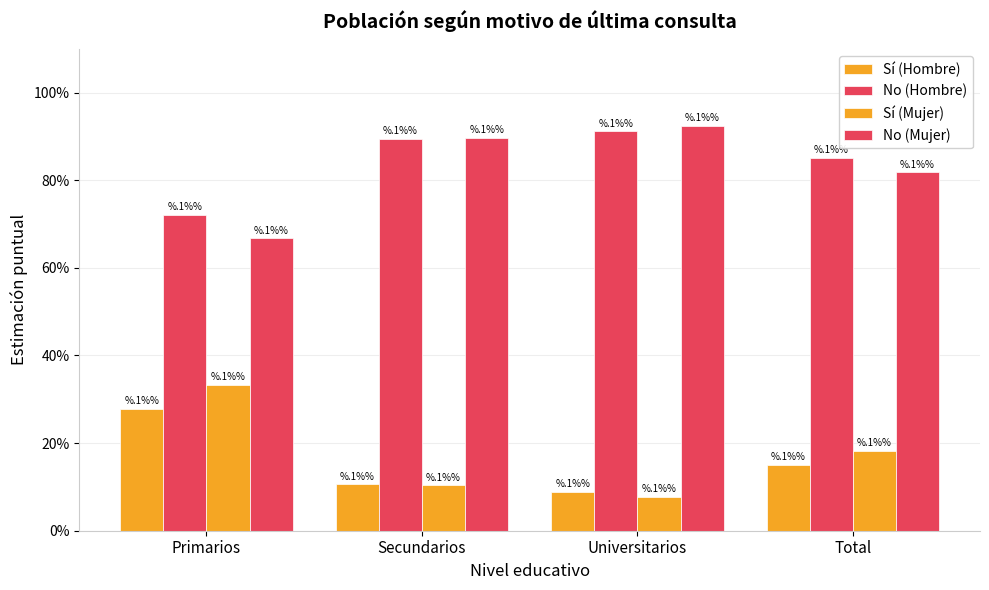

Does the chart contain any negative values?

No